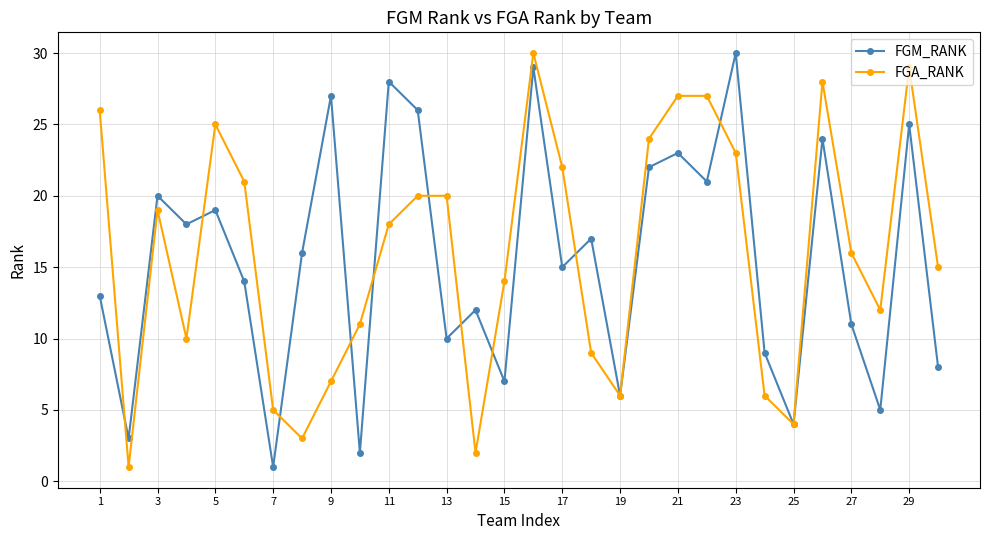

True or false: FGA_RANK has more than 0 points higher than both neighbors.

True